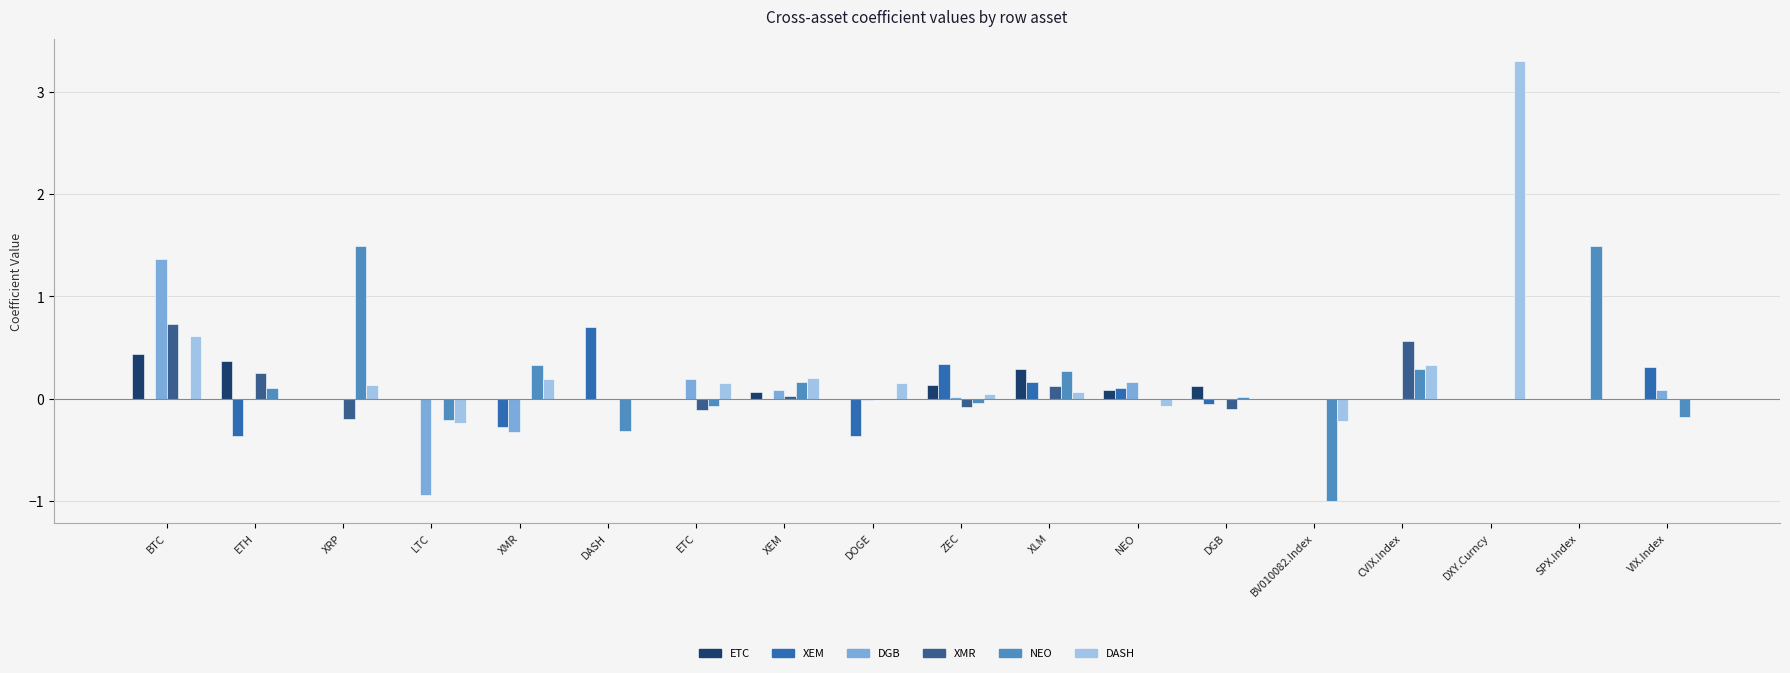

Is the value of DGB at DOGE greater than the value of NEO at LTC?

Yes